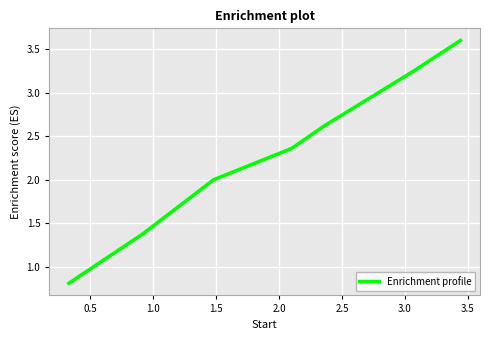

True or false: there are more than 0 points higher than both neighbors.

False